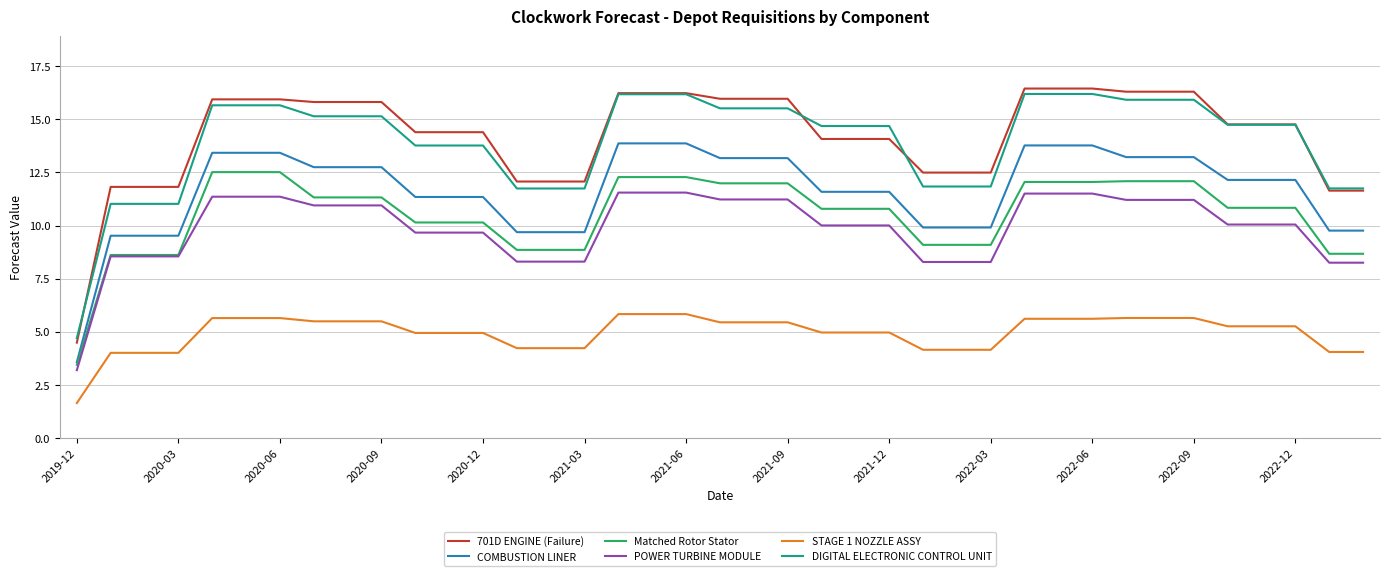

Which series has the widest spread of values?

701D ENGINE (Failure)